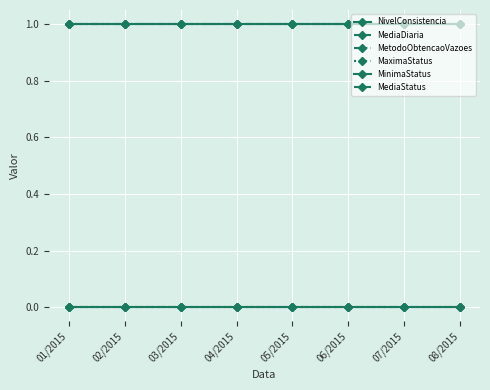

What is the lowest value of the MetodoObtencaoVazoes series?

1